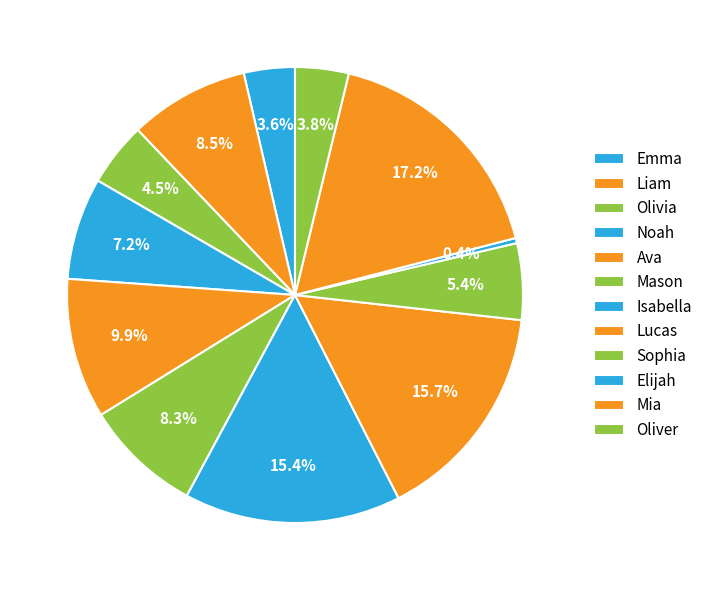

How many slices are in this pie chart?

12